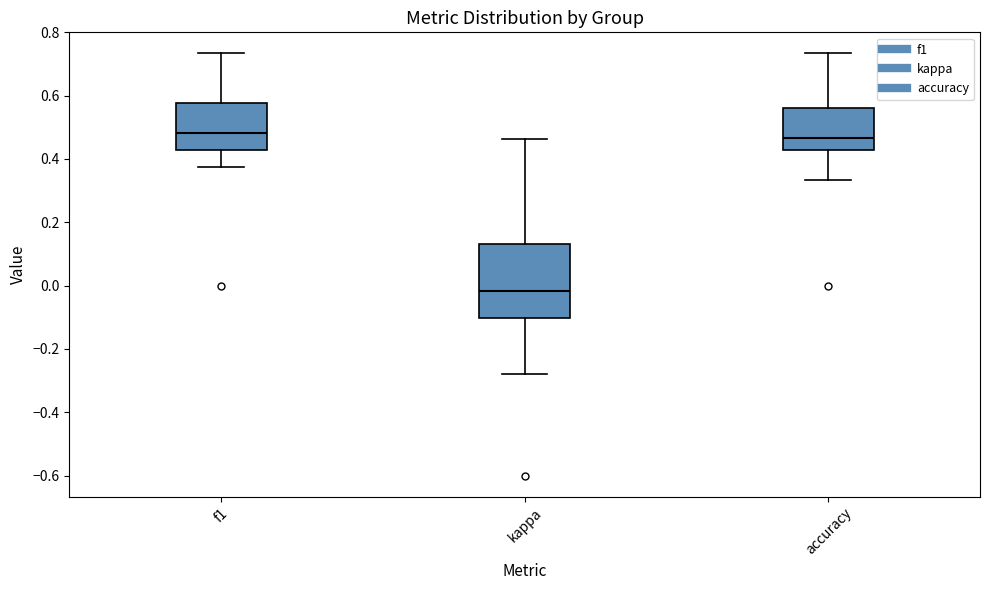

Reading left to right, transcribe this box plot: for each box, give where its median line is, the range the box spans, and where its two whiskers end, as read against the y-axis. The values are not printed on the chart, so give them approximately, as read against the axis.

f1: median 0.48, box 0.42 to 0.58, whiskers 0.38 to 0.74
kappa: median -0.02, box -0.10 to 0.14, whiskers -0.28 to 0.46
accuracy: median 0.46, box 0.42 to 0.56, whiskers 0.34 to 0.74